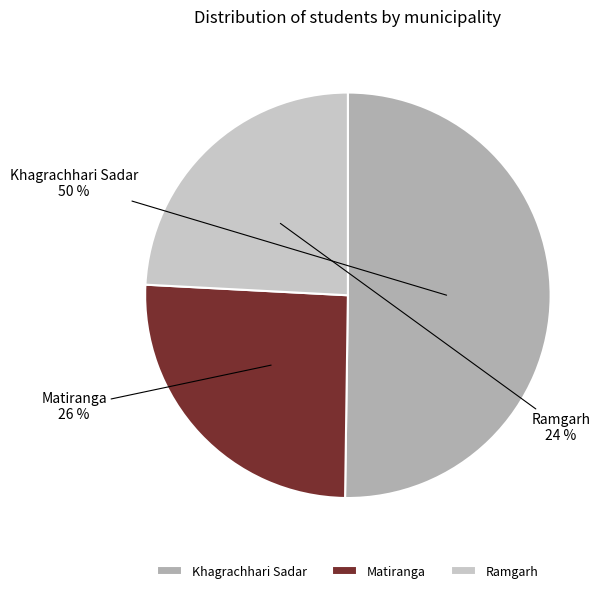

What is the majority slice?

Khagrachhari Sadar